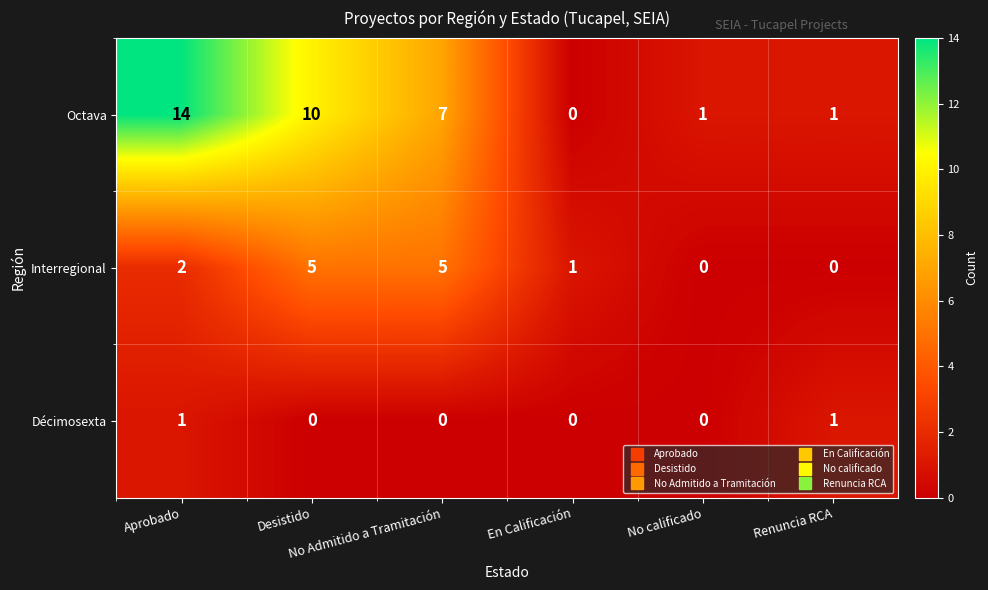

At how many categories does at least one series exceed 6?

3